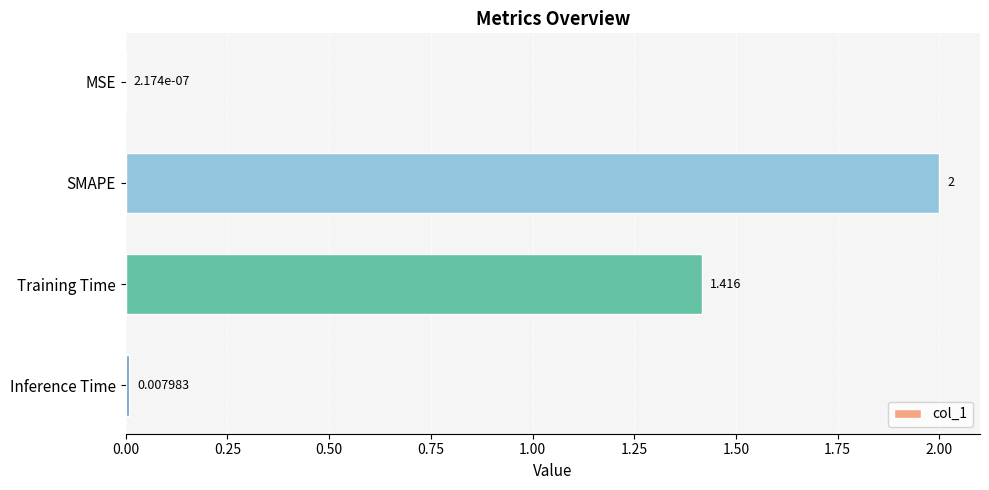

At which label is the value closest to 1?

Training Time